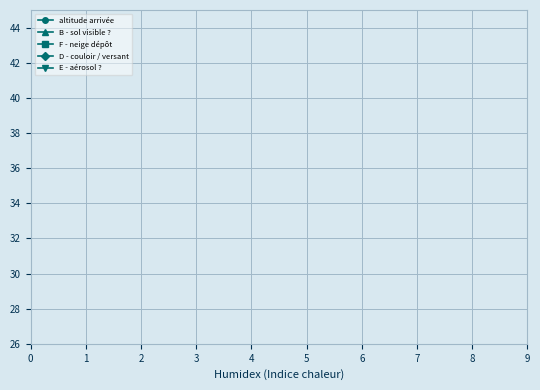

How many series are shown in this chart?

5